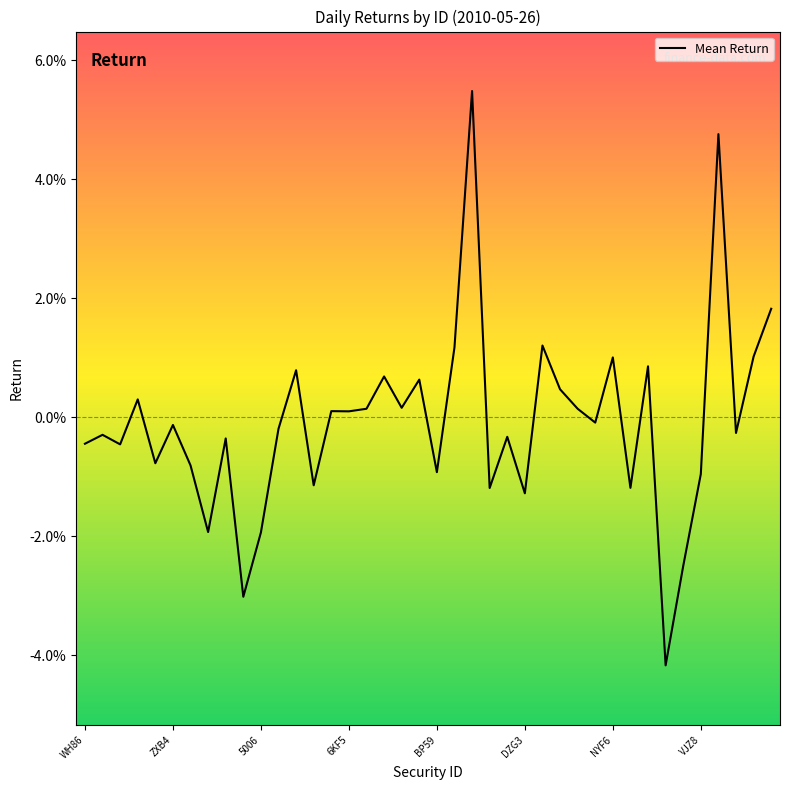

Rank the categories by value from highest to lowest.

22, 36, 39, 26, 21, 38, 30, 32, 12, 17, 19, 27, 6KF5, 18, 16, 28, 14, 15, 29, DZG3, 11, 37, ZXB4, 24, 8, WH86, 5006, BP59, NYF6, 20, 35, 13, 31, 23, 25, VJZ8, 10, 34, 9, 33